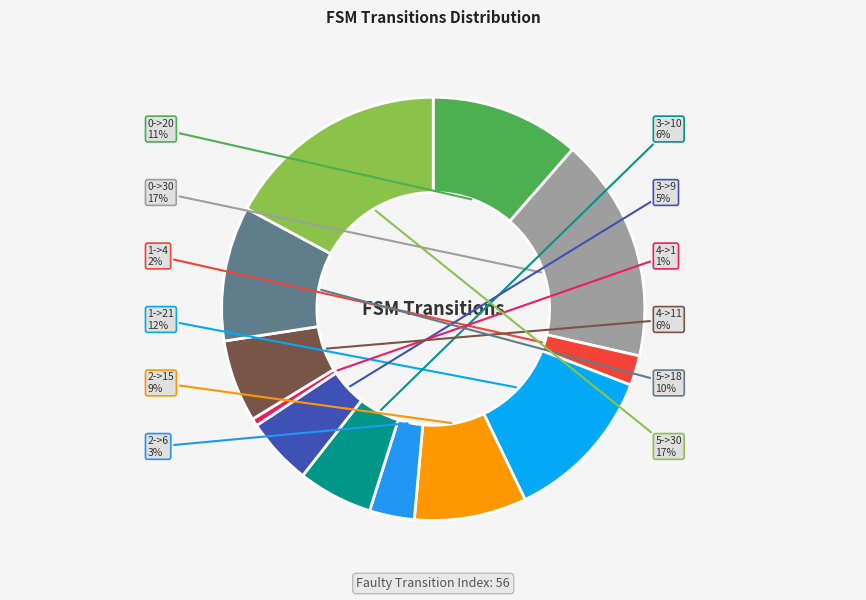

Which category has the smallest portion of the pie?

4->1